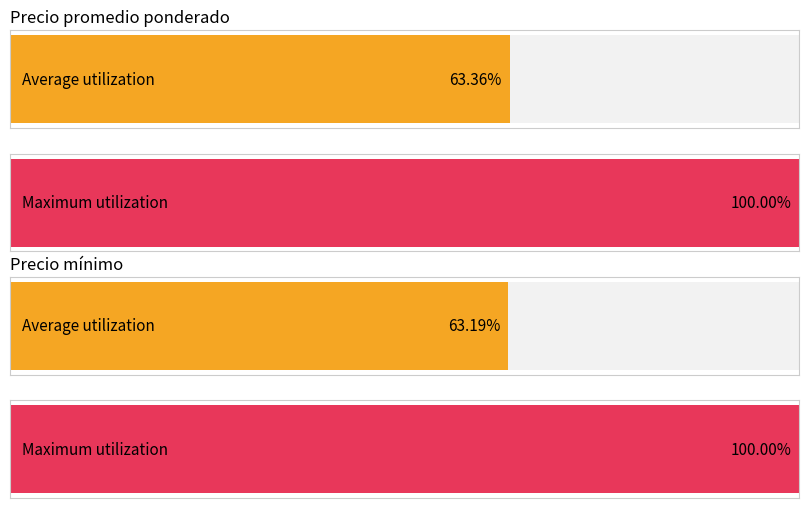

How many bars are there in each group?

2